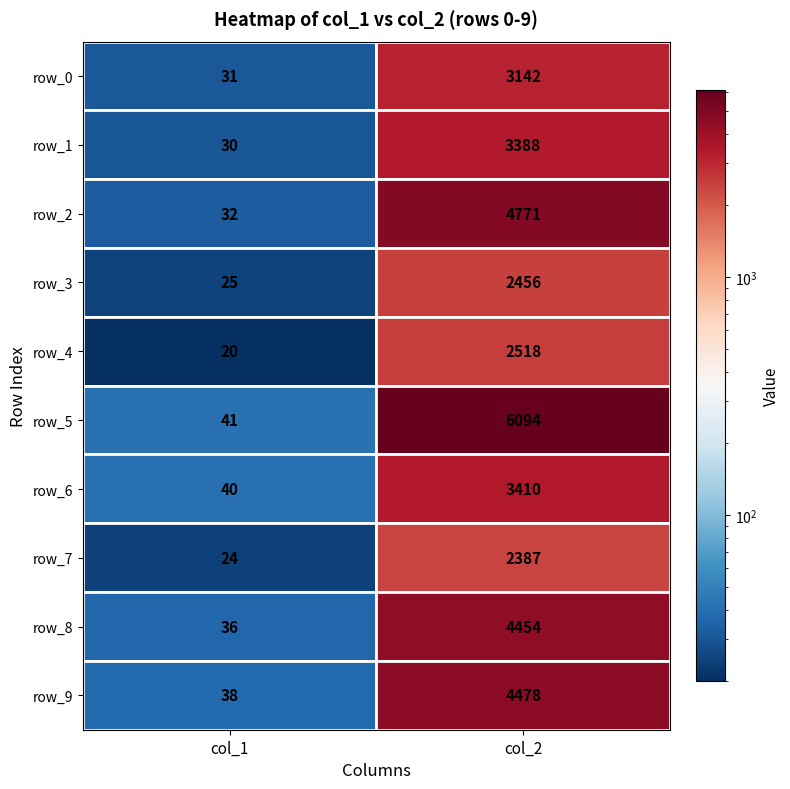

What is the total value across all series at col_2?

37098